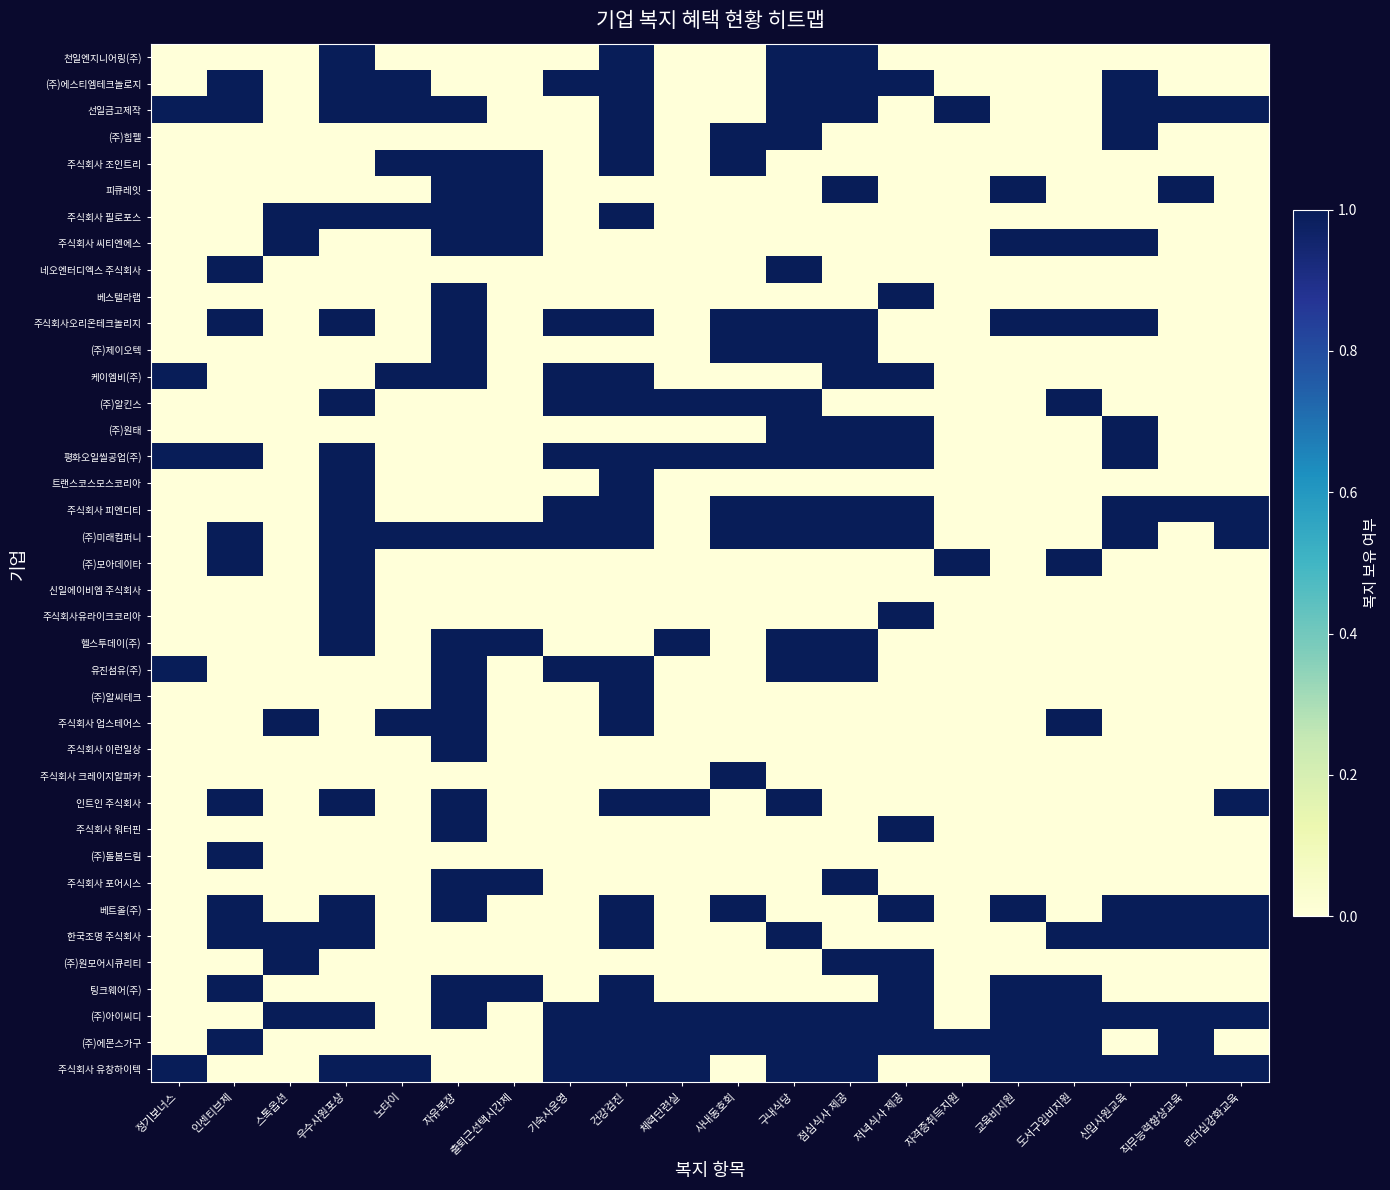

Which label corresponds to the largest value in the chart?

우수사원포상